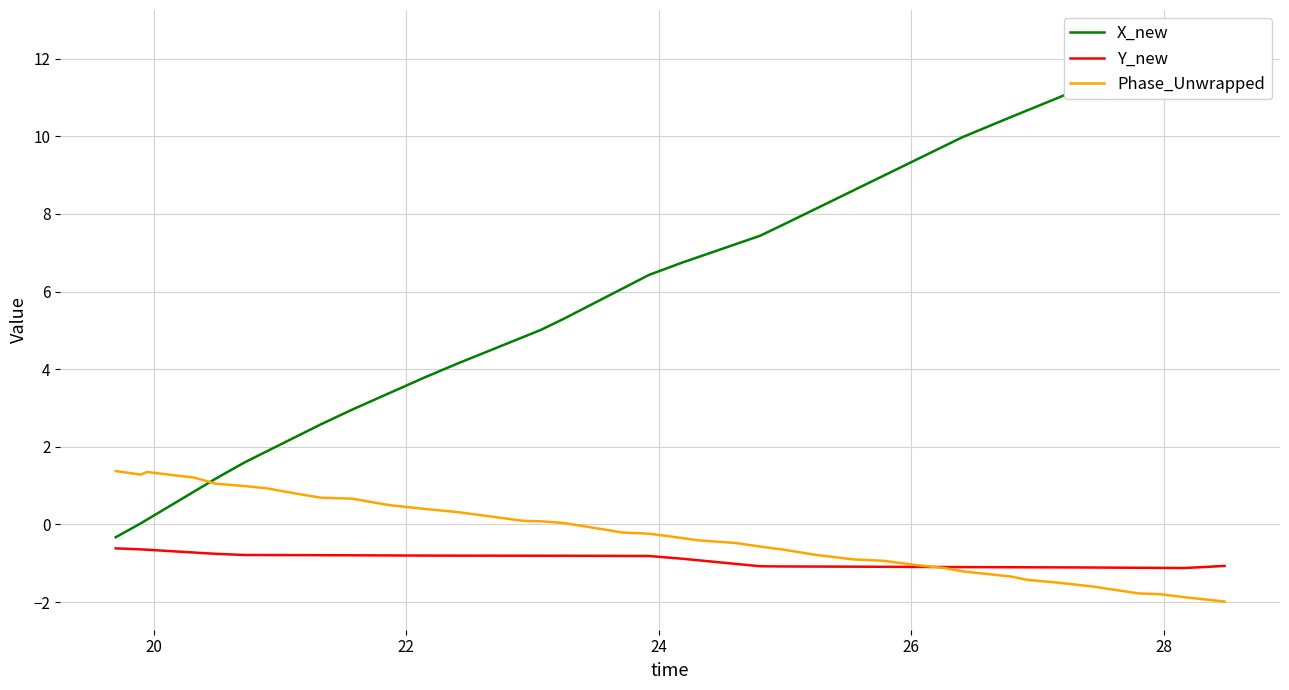

True or false: Y_new and X_new cross at least once.

False